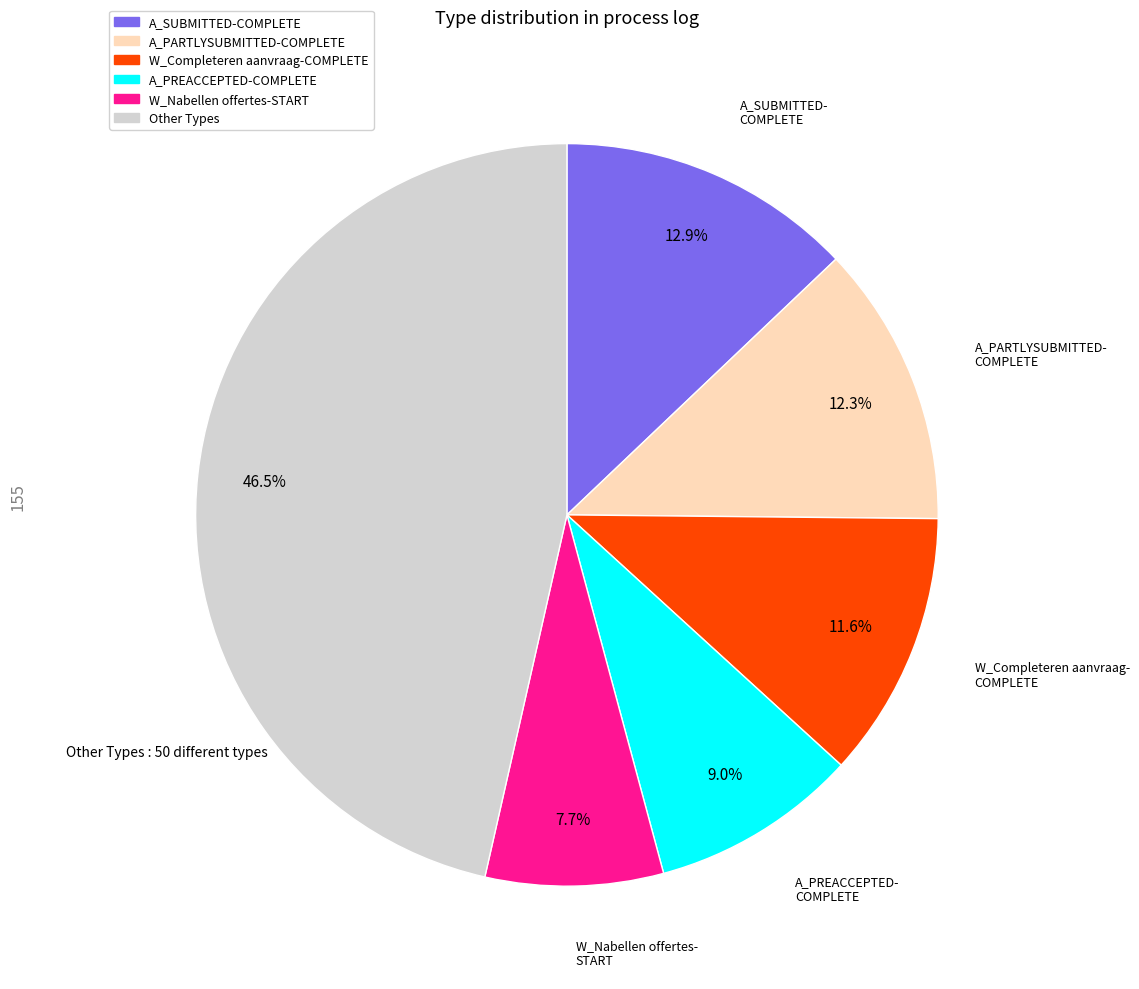

Does any single category account for the majority?

No